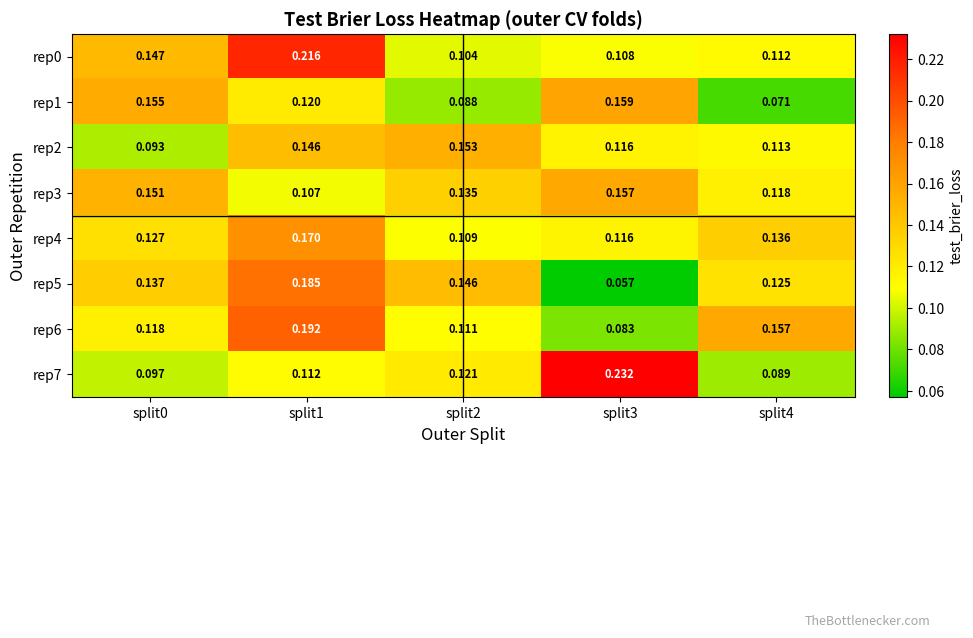

Is the value of rep0 at split3 greater than the value of rep1 at split2?

Yes